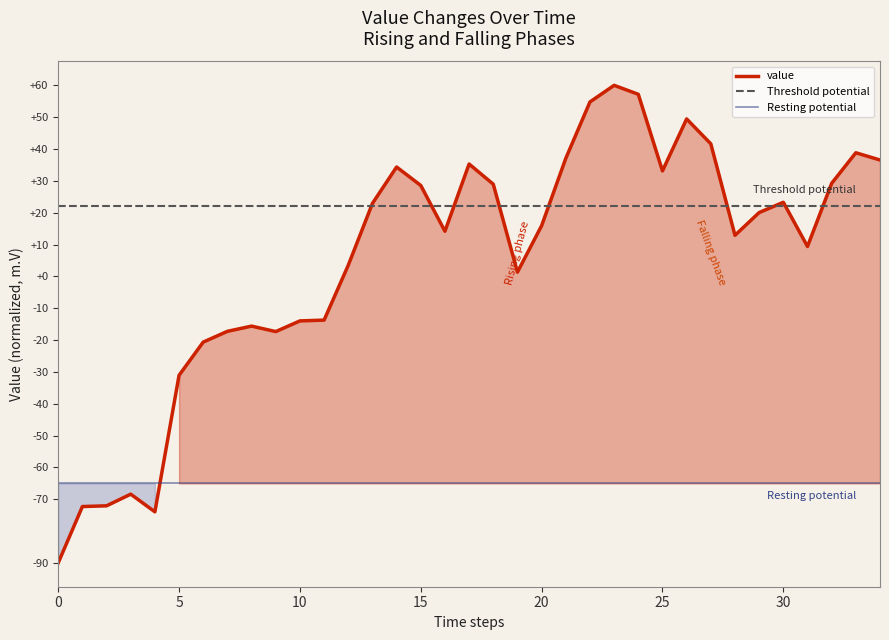

What is the difference between the second highest and minimum values?

147.2